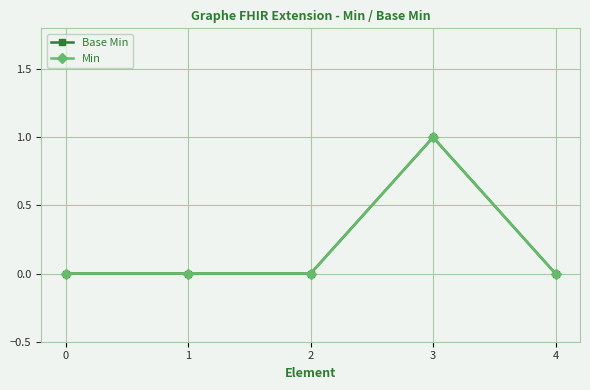

Which series changed the most between 0 and 1?

Base Min